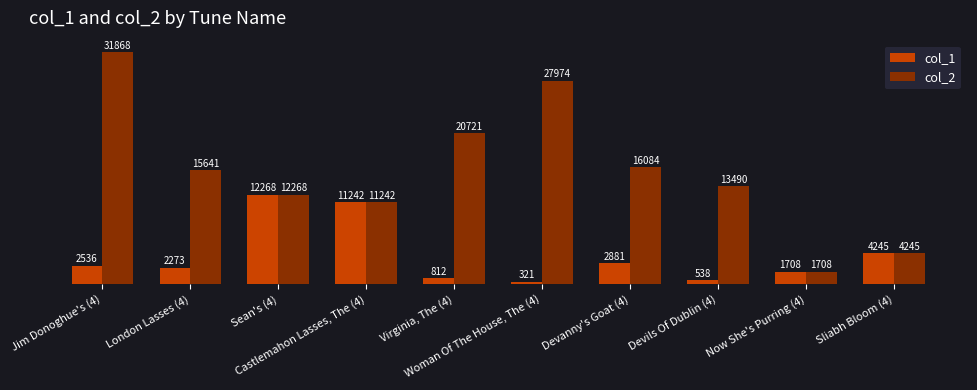

Reading left to right, extract all data points from this chart.

col_1: Jim Donoghue's (4)=2536	London Lasses (4)=2273	Sean's (4)=12268	Castlemahon Lasses, The (4)=11242	Virginia, The (4)=812	Woman Of The House, The (4)=321	Devanny's Goat (4)=2881	Devils Of Dublin (4)=538	Now She's Purring (4)=1708	Sliabh Bloom (4)=4245
col_2: Jim Donoghue's (4)=31868	London Lasses (4)=15641	Sean's (4)=12268	Castlemahon Lasses, The (4)=11242	Virginia, The (4)=20721	Woman Of The House, The (4)=27974	Devanny's Goat (4)=16084	Devils Of Dublin (4)=13490	Now She's Purring (4)=1708	Sliabh Bloom (4)=4245